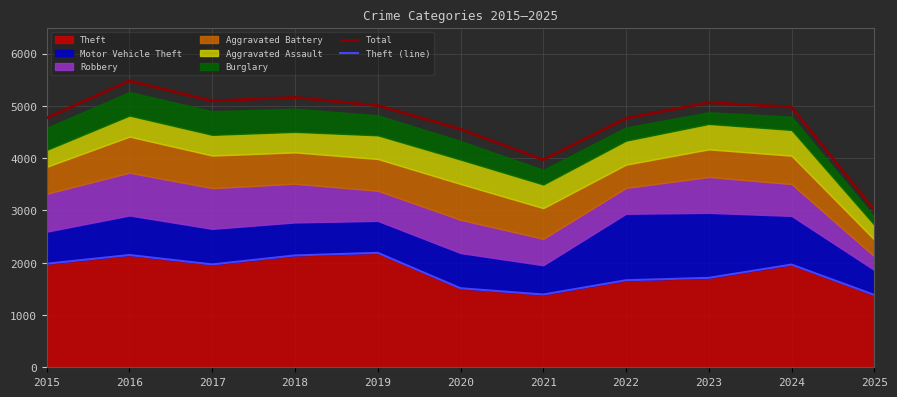

Which series has the largest total across all categories?

Total